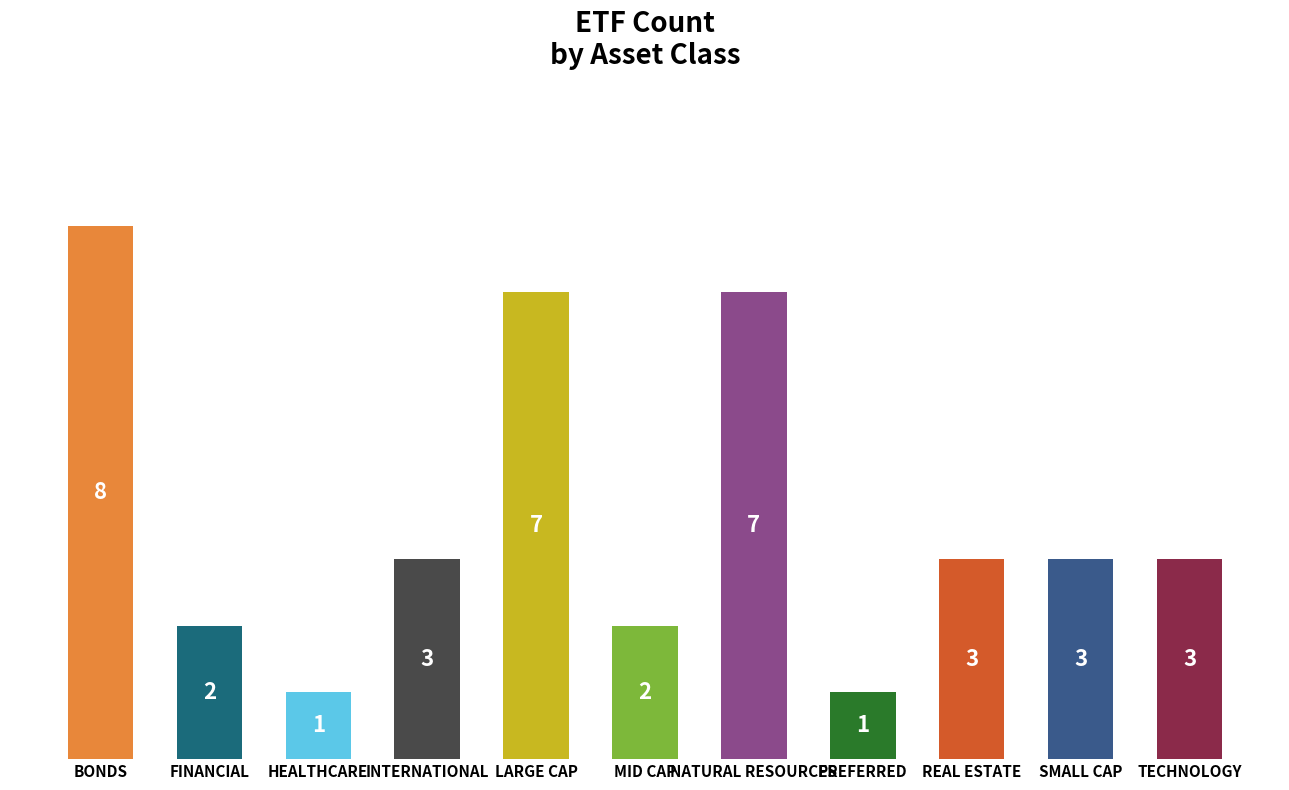

How many distinct data groups are displayed?

1